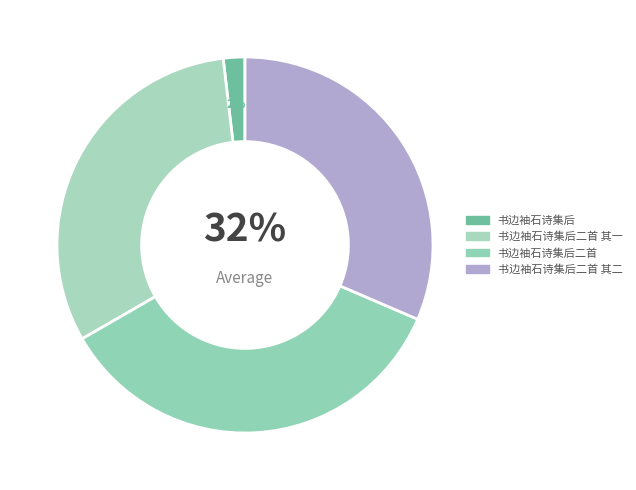

Combined, do 书边袖石诗集后二首 其二 and 书边袖石诗集后二首 其一 account for over 50%?

Yes